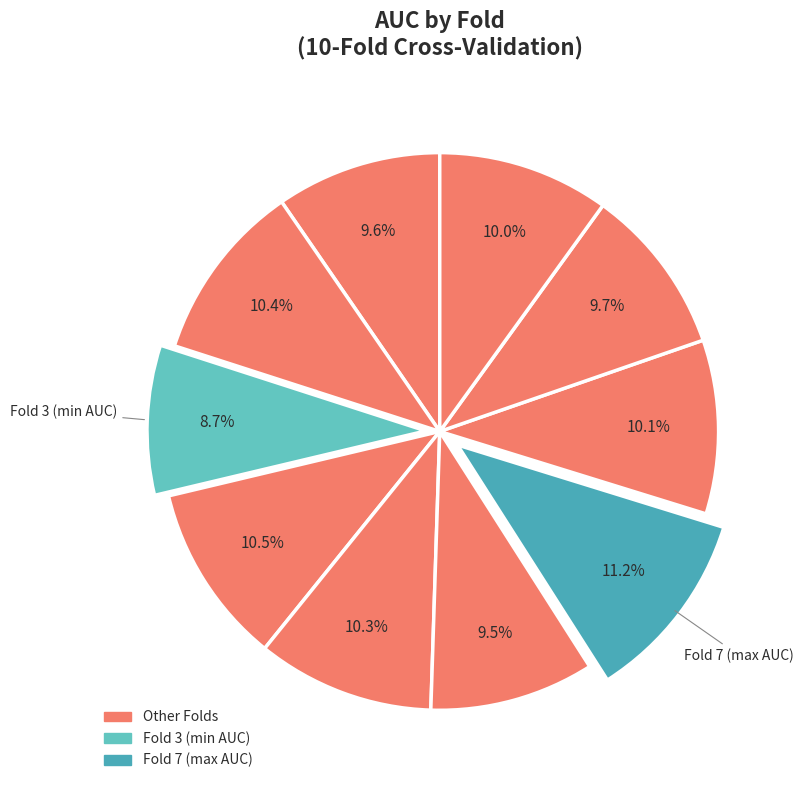

How many slices are in this pie chart?

10